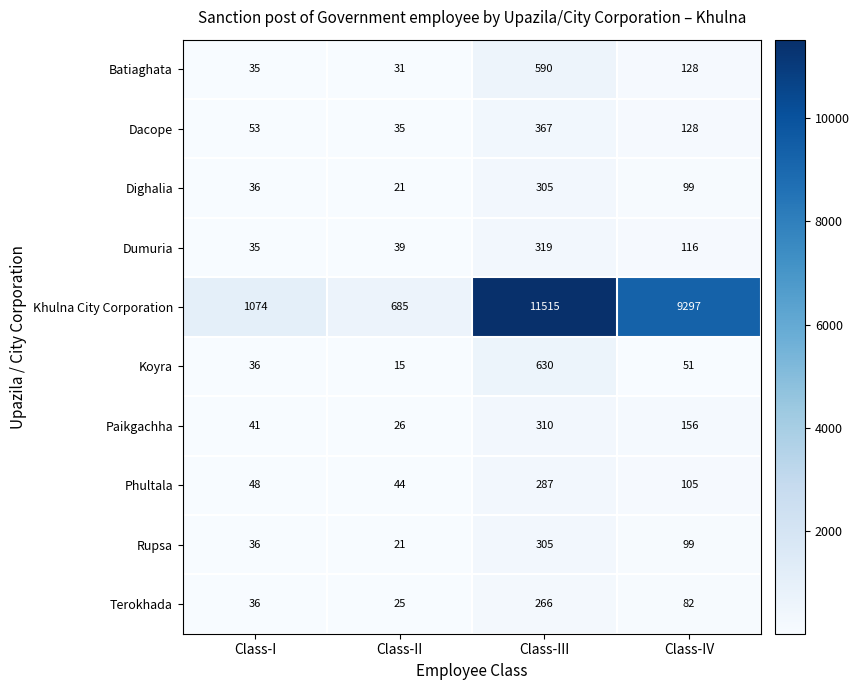

The value of Paikgachha at Class-III is 310. True or false?

True